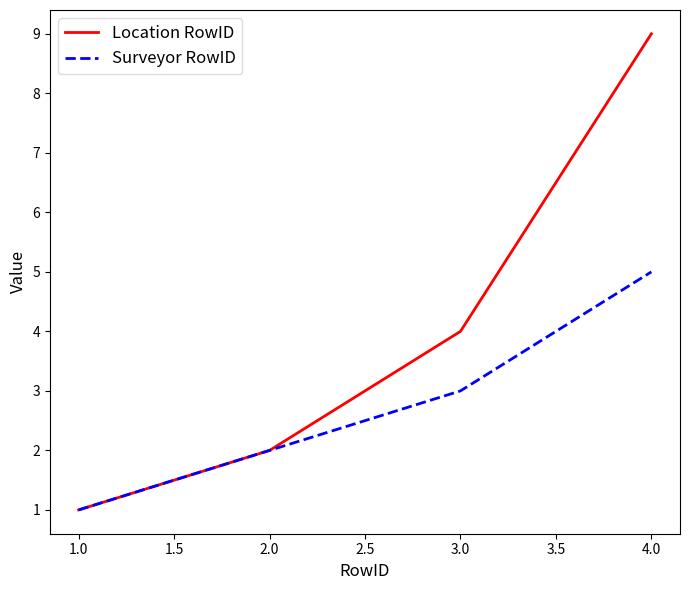

What is the difference between the maximum and second lowest values in the Surveyor RowID series?

3